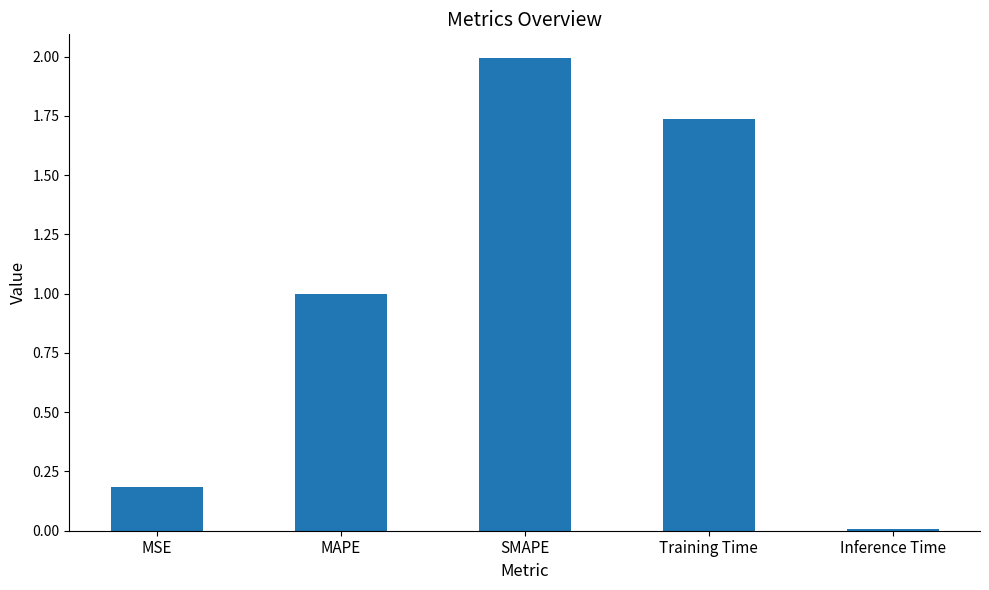

What value does the data have at MSE?

0.2